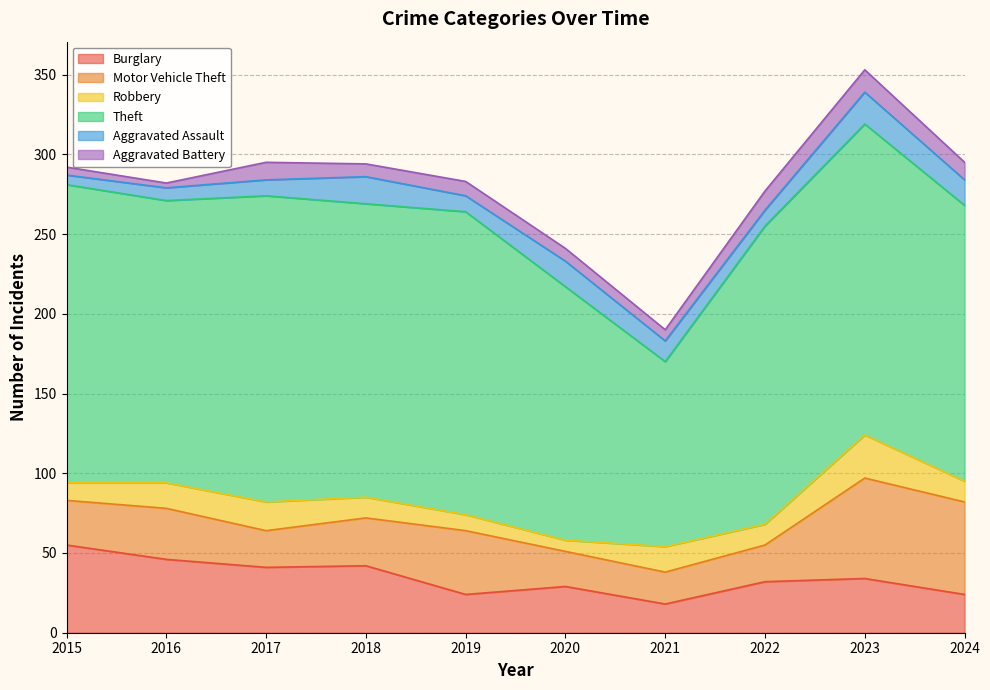

At which category does Burglary reach its first local peak?

2018